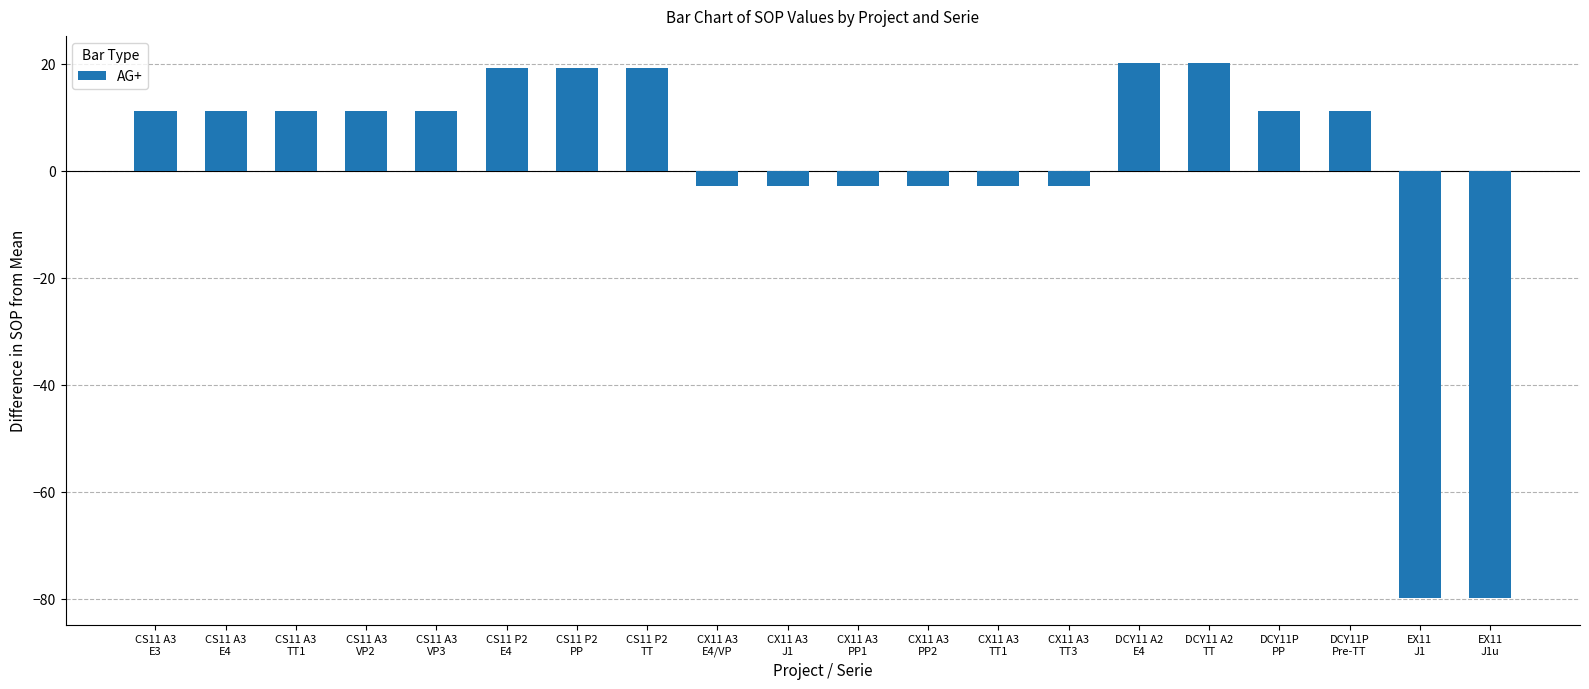

What is the change in value from CS11 A3
VP2 to CX11 A3
E4/VP?

-14.0